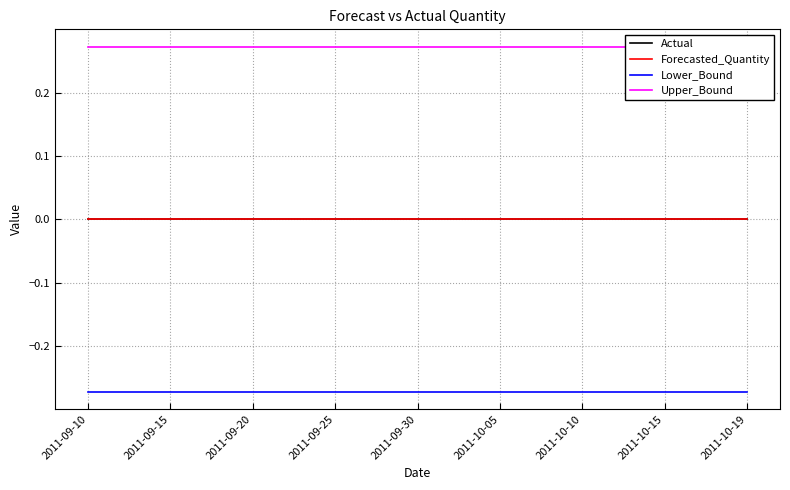

Reading left to right, what are all the values shown in this chart?

Actual: 0.0	0.0	0.0	0.0	0.0	0.0	0.0	0.0	0.0
Forecasted_Quantity: 0.0	0.0	0.0	0.0	0.0	0.0	0.0	0.0	0.0
Lower_Bound: -0.3	-0.3	-0.3	-0.3	-0.3	-0.3	-0.3	-0.3	-0.3
Upper_Bound: 0.3	0.3	0.3	0.3	0.3	0.3	0.3	0.3	0.3